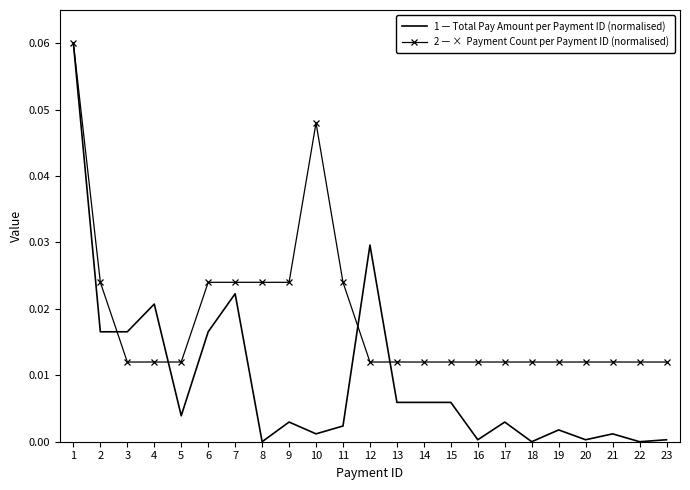

The value of Payment Count (normalised) at 3 is 0.0. True or false?

True